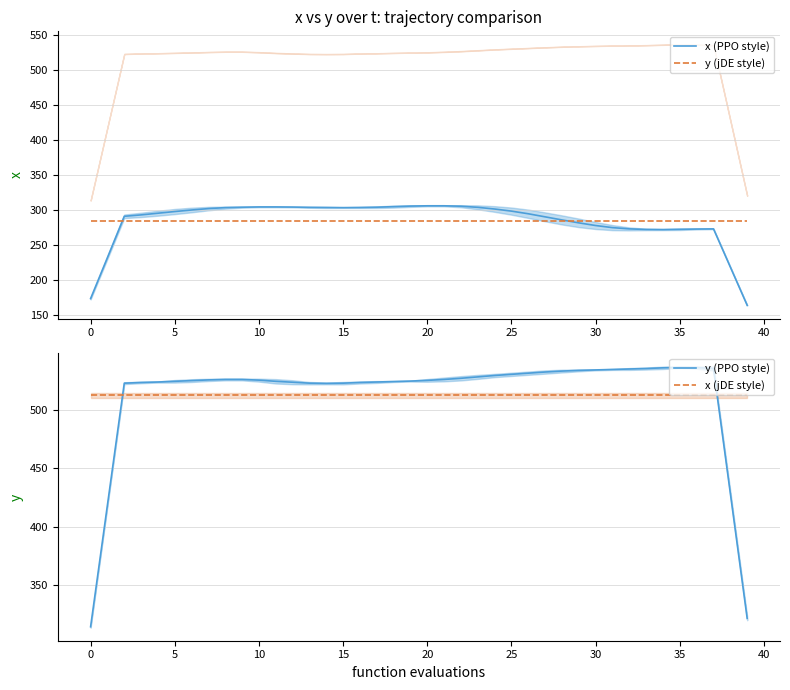

At which label does x (PPO style) reach its minimum?

39